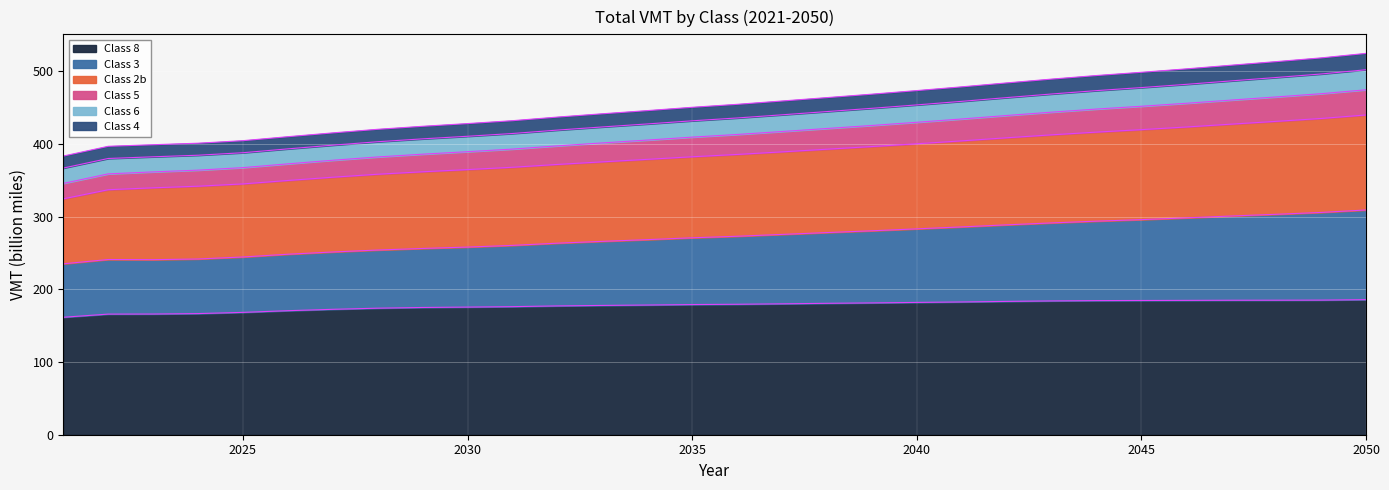

At how many categories does at least one series exceed 482?

9